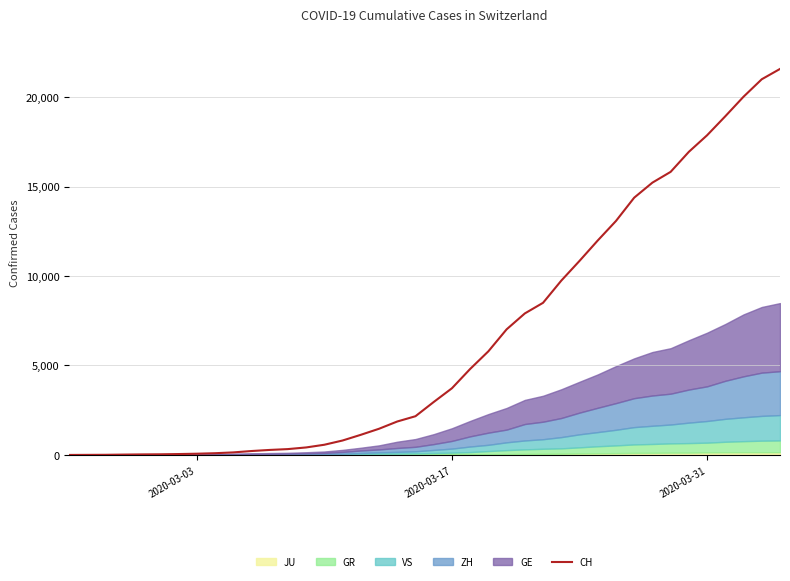

The value of CH at 2020-03-31 is 17867. True or false?

True